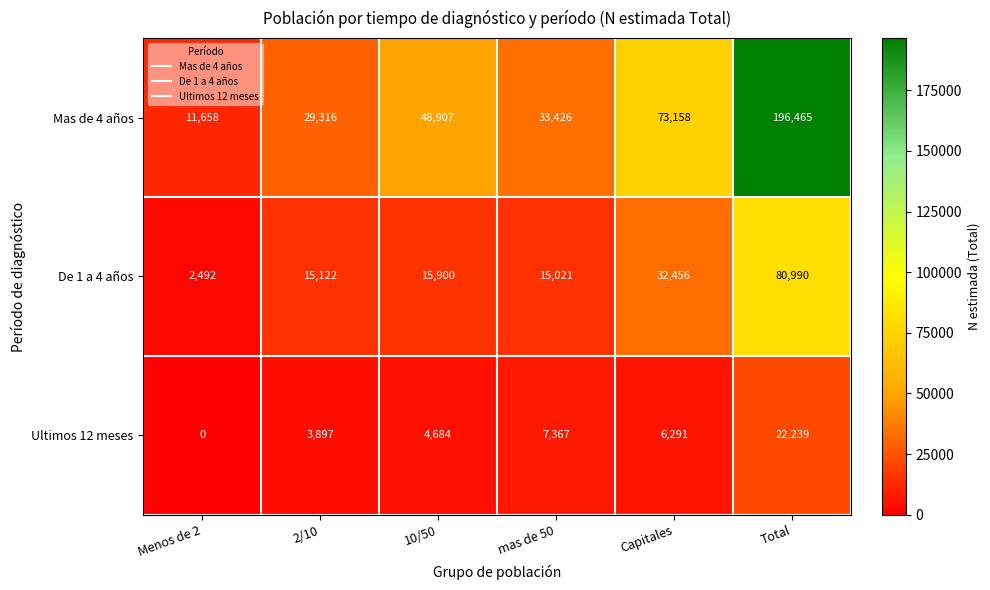

The value of Mas de 4 años at 2/10 is 29316. True or false?

True